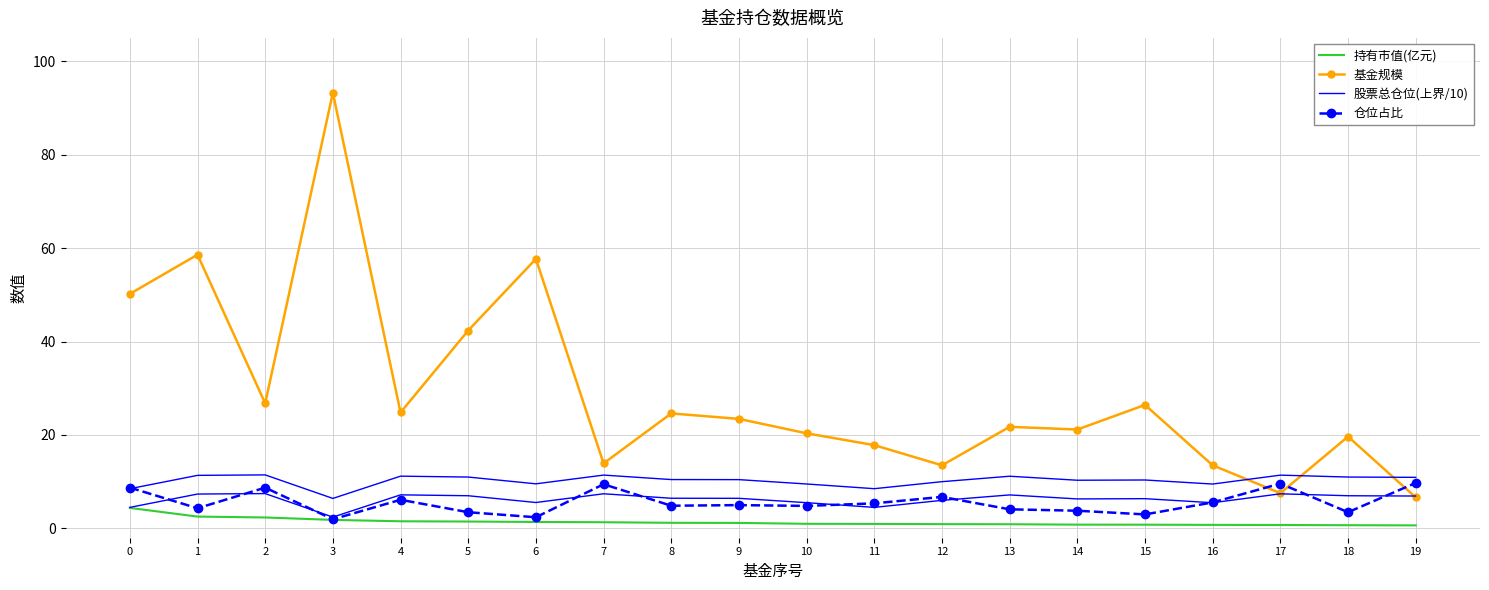

How many data points does each series have?

20